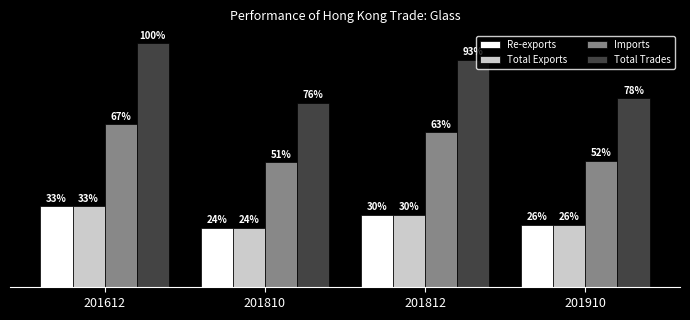

What are all the series names shown in the legend?

Re-exports, Total Exports, Imports, Total Trades